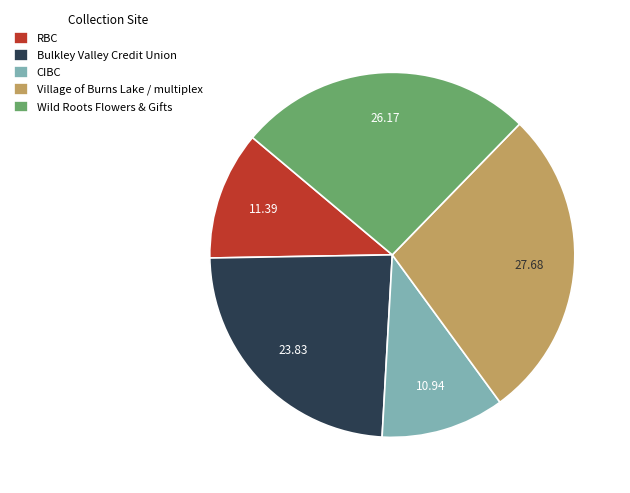

Which has a higher value, Bulkley Valley Credit Union or CIBC?

Bulkley Valley Credit Union